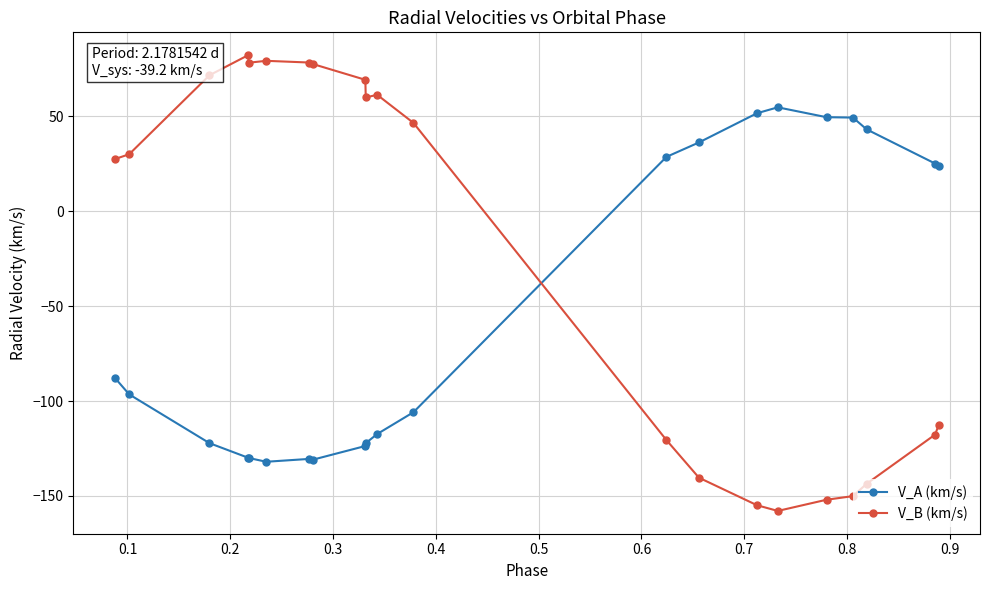

List the series in order of their overall mean, highest first.

V_B (km/s), V_A (km/s)